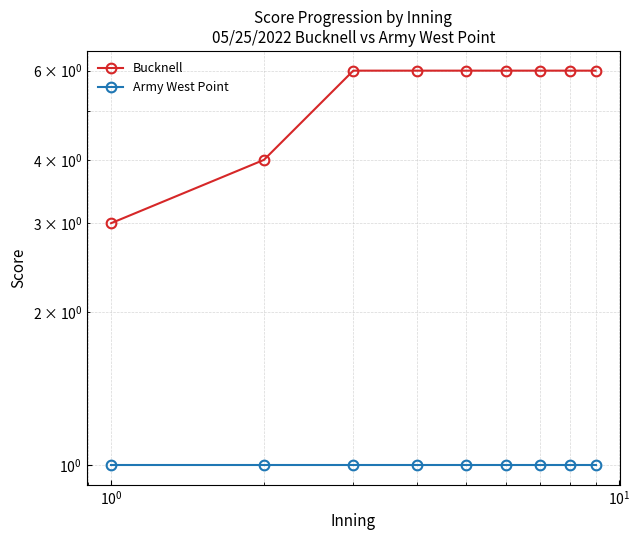

Rank the series by their average value, from highest to lowest.

Bucknell, Army West Point